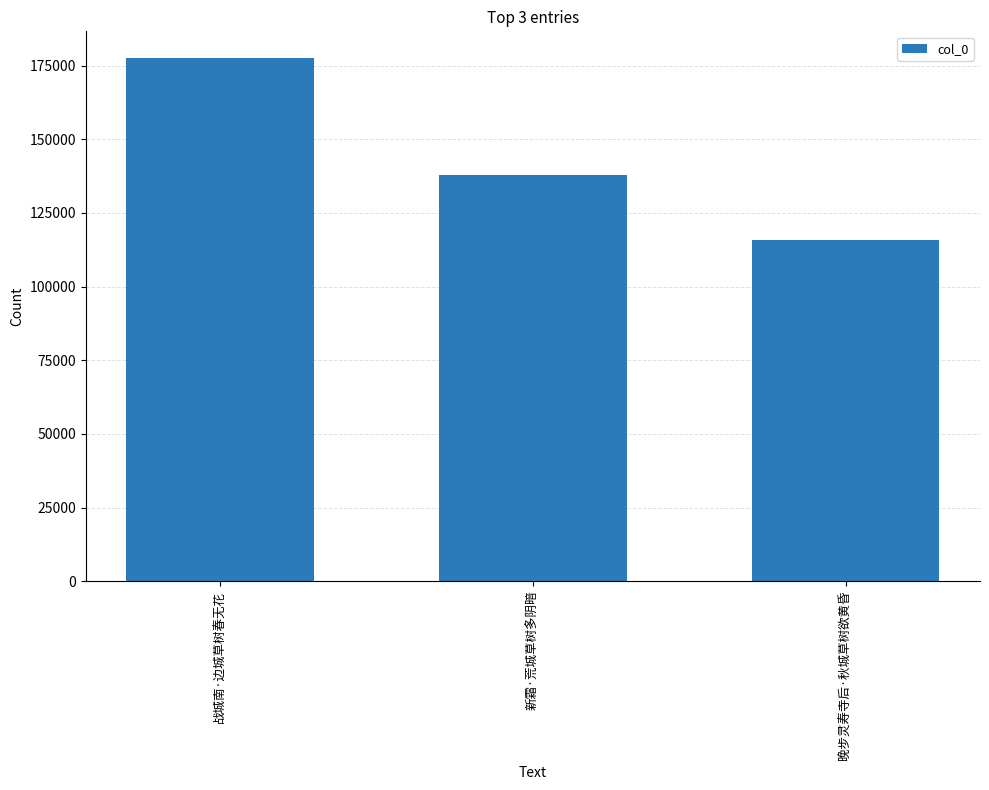

The value at 晚步灵寿寺后·秋城草树欲黄昏 is 115903. True or false?

True